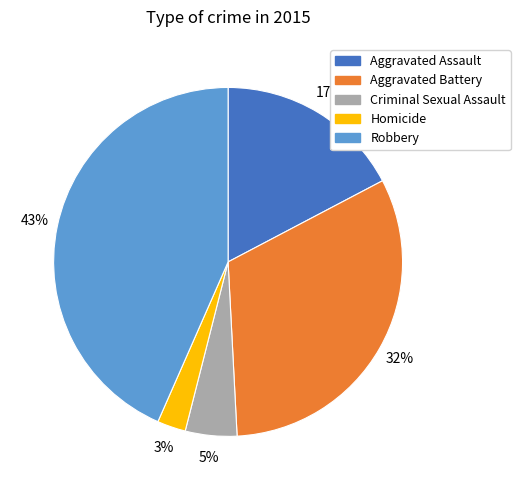

Between Aggravated Assault and Criminal Sexual Assault, which is larger?

Aggravated Assault